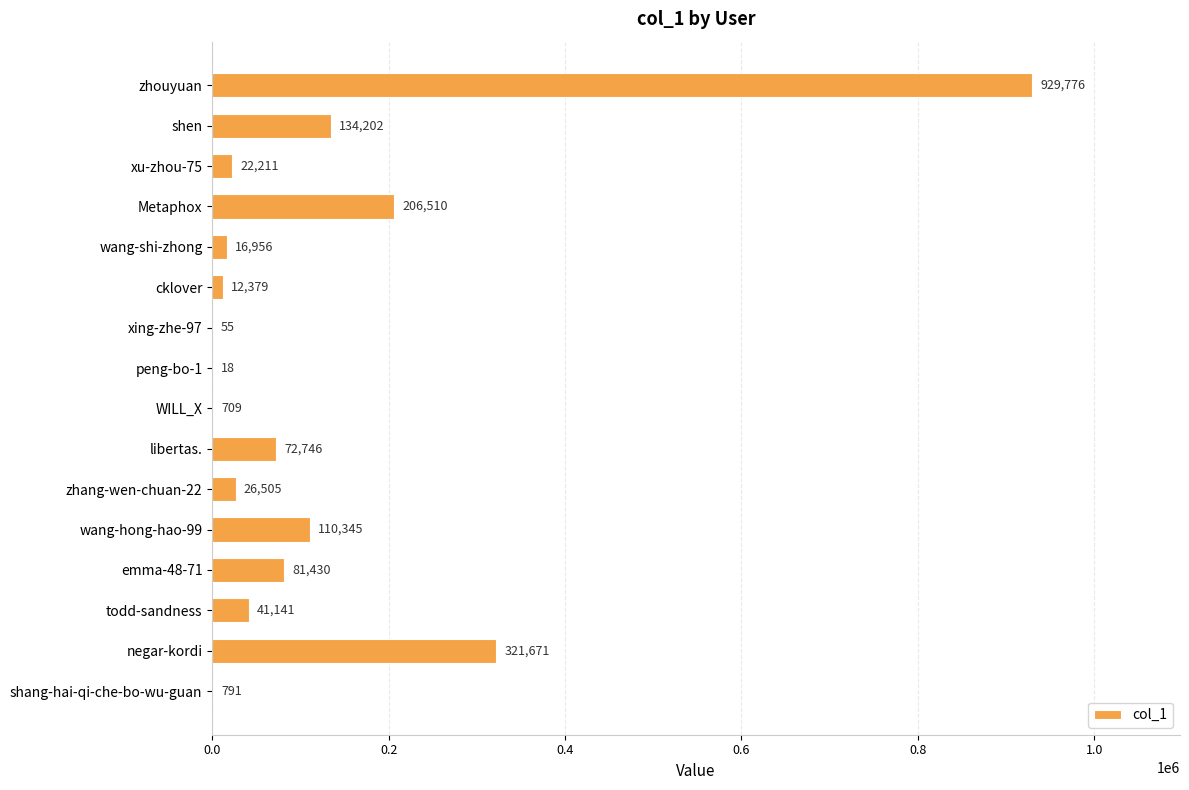

The value at wang-hong-hao-99 is 155076. True or false?

False